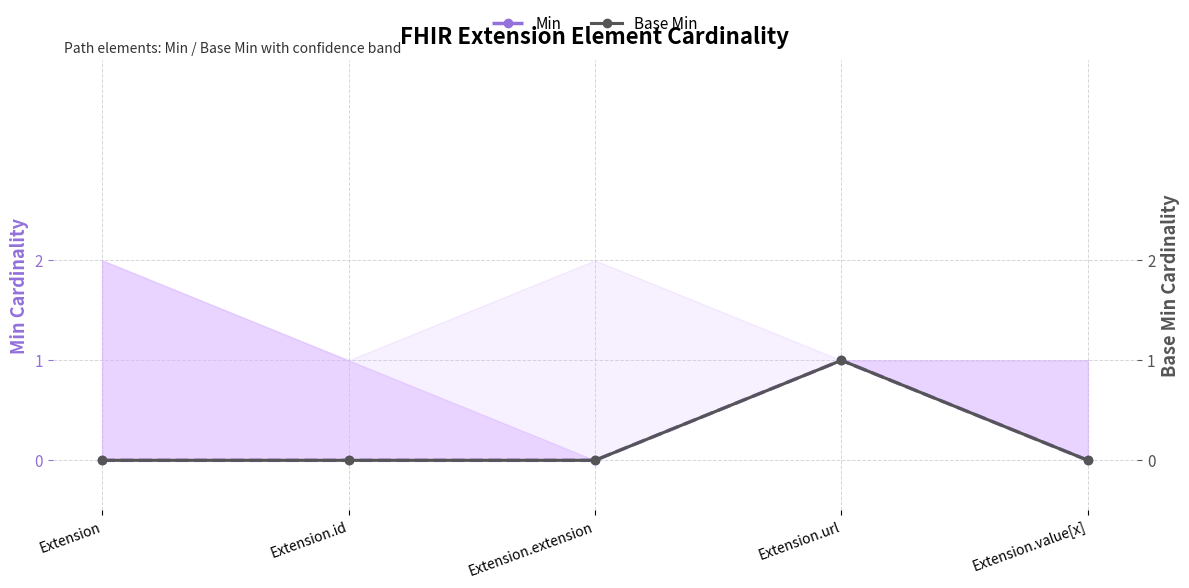

Rank the categories by Base Min value from lowest to highest.

Extension, Extension.id, Extension.extension, Extension.value[x], Extension.url